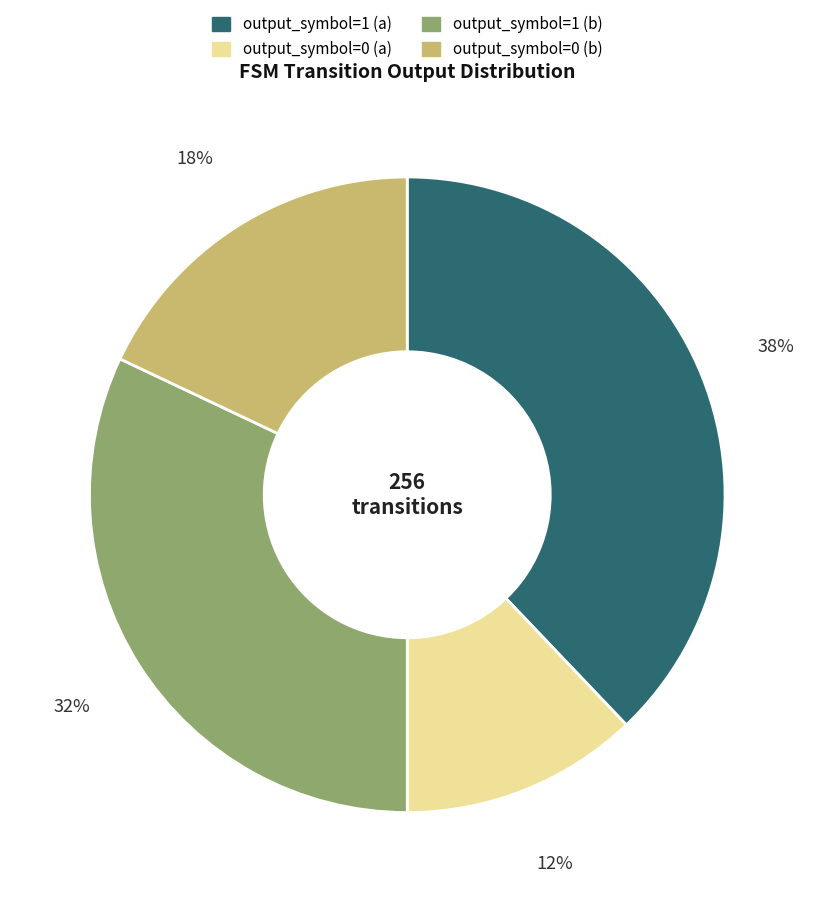

To the nearest percent, what portion does output_symbol=1 (a) represent?

38%